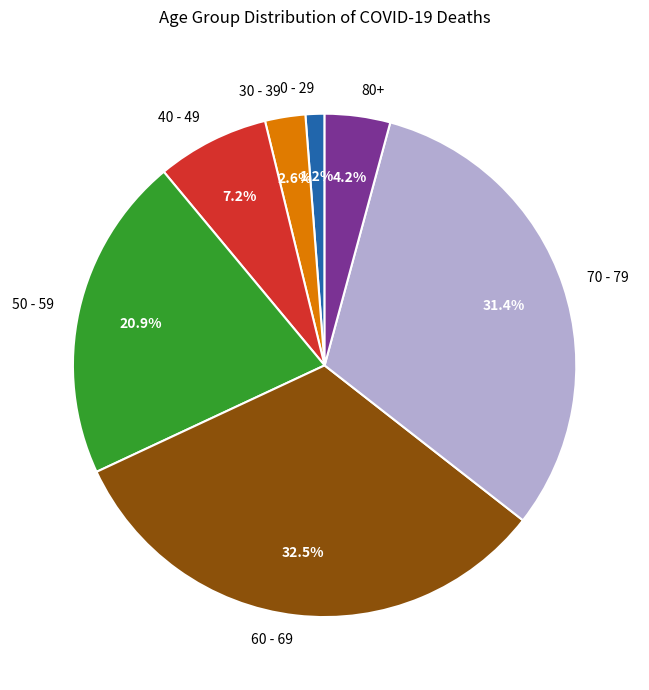

Is there a majority slice in this chart?

No